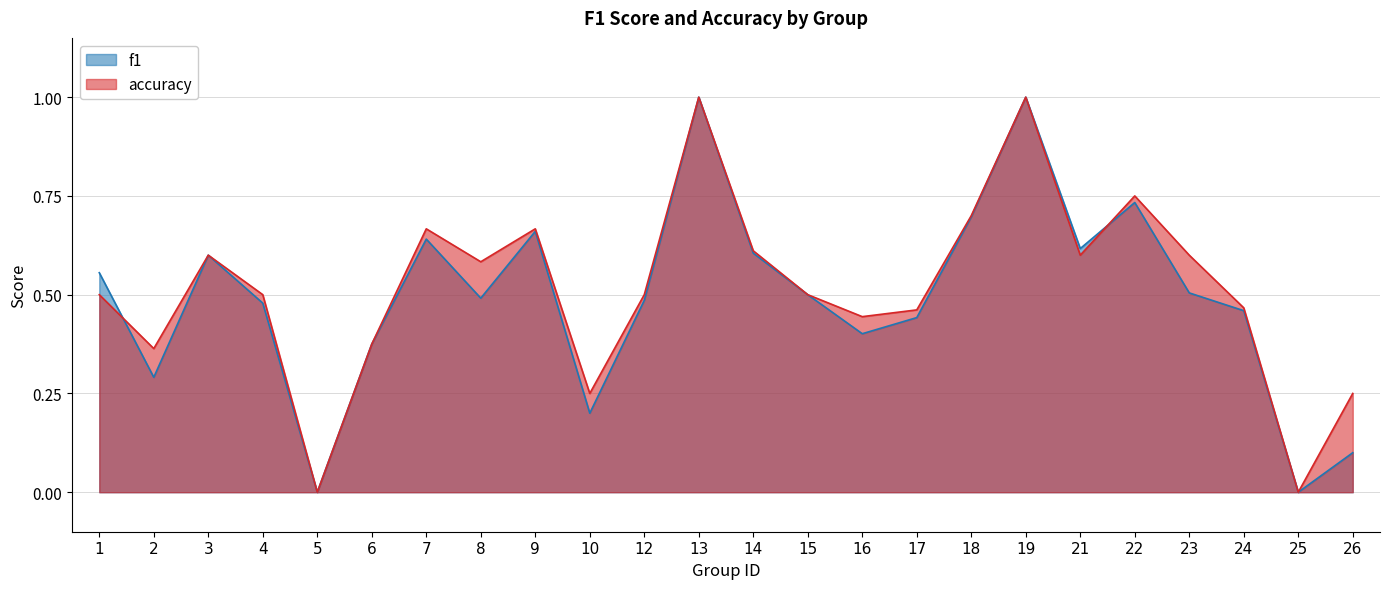

Is it true that accuracy equals 1.1 at 9?

False